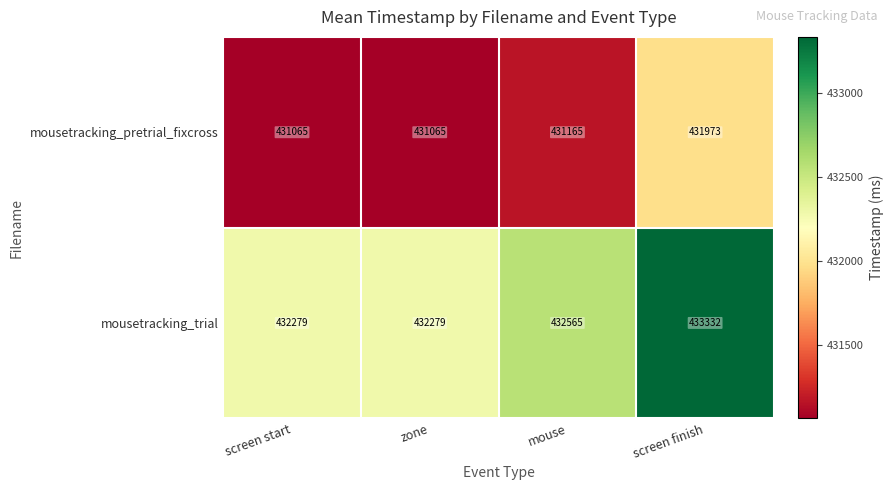

At which category is the sum across all series the highest?

screen finish